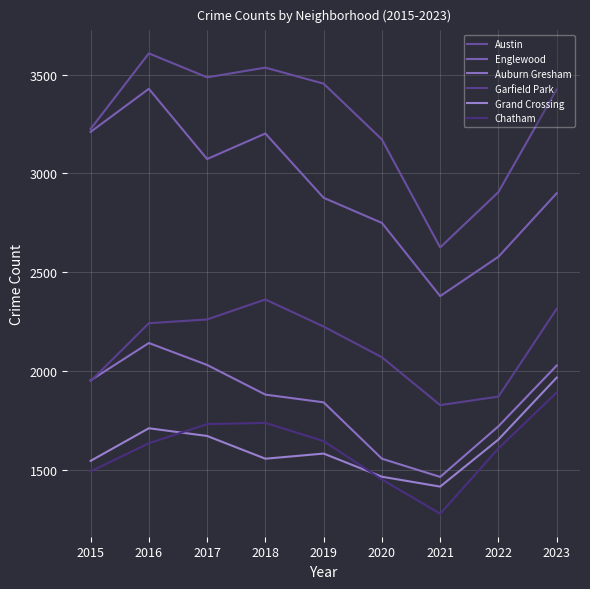

How many lines are shown in the chart?

6